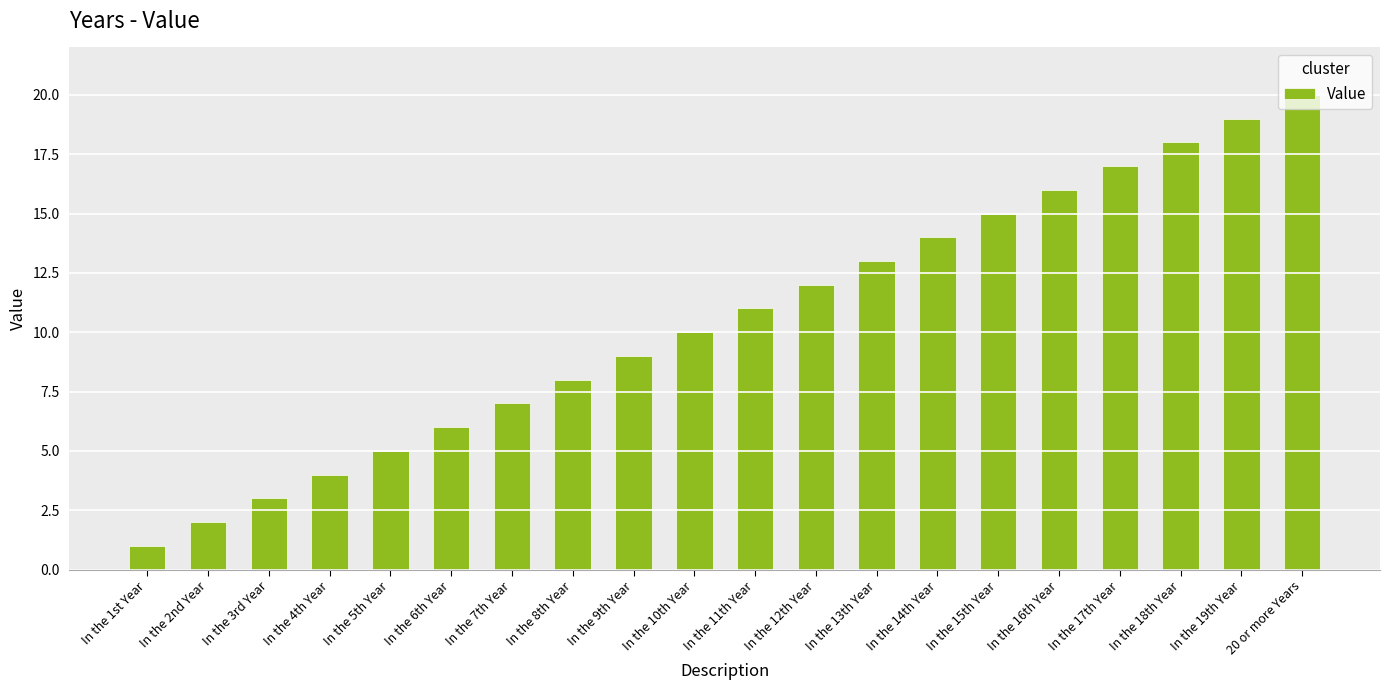

What is the maximum value shown in the chart?

20